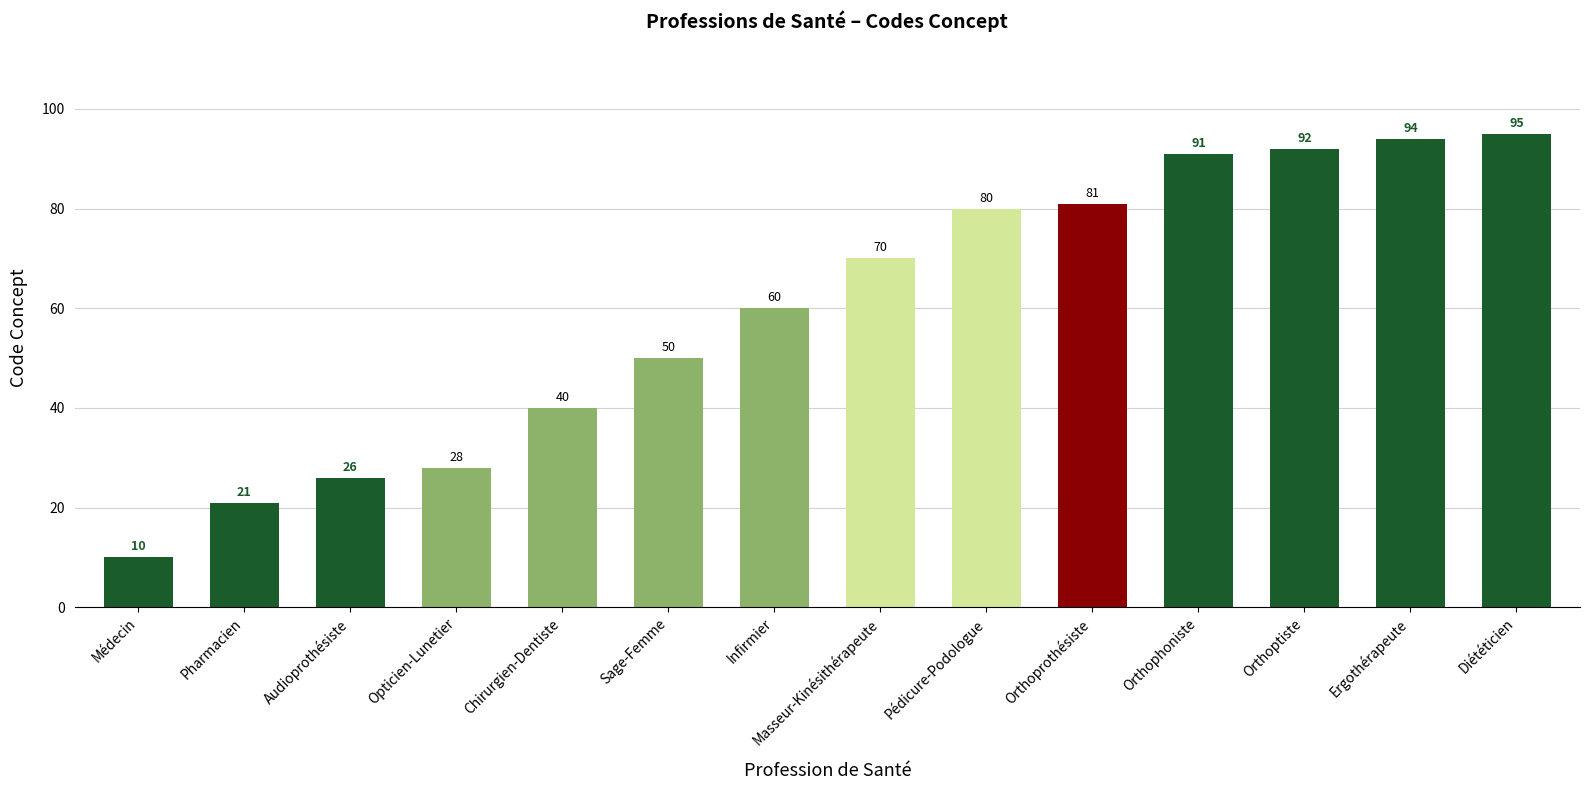

Reading left to right, transcribe all the data shown in this chart.

10	21	26	28	40	50	60	70	80	81	91	92	94	95